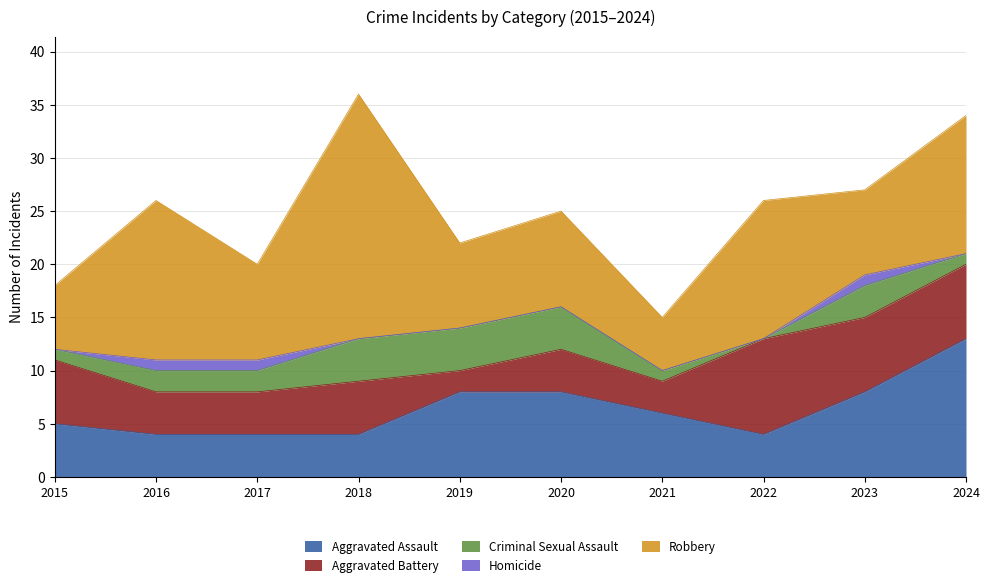

Read the Homicide value at 2017.

1